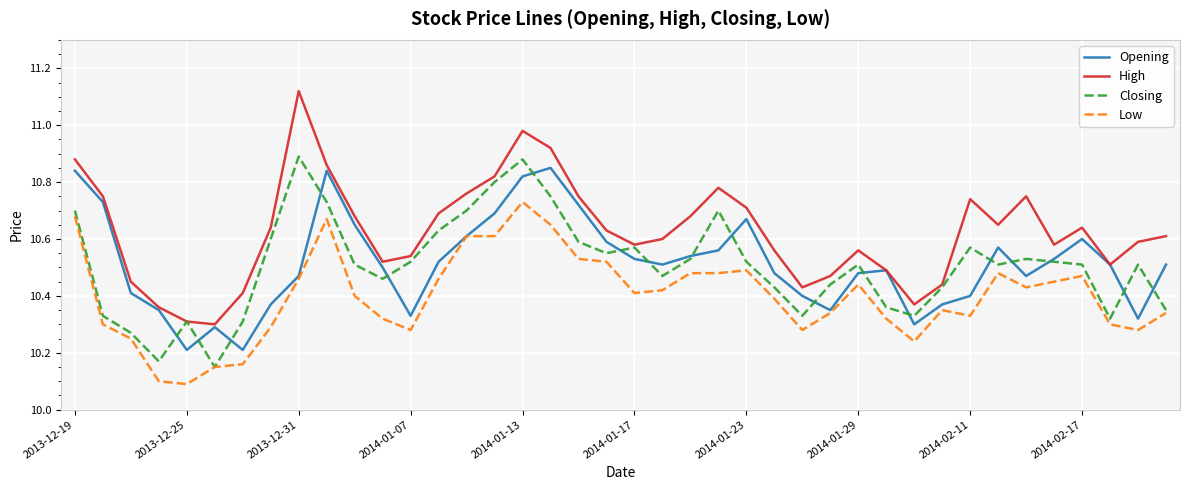

Which series has the largest total across all categories?

High